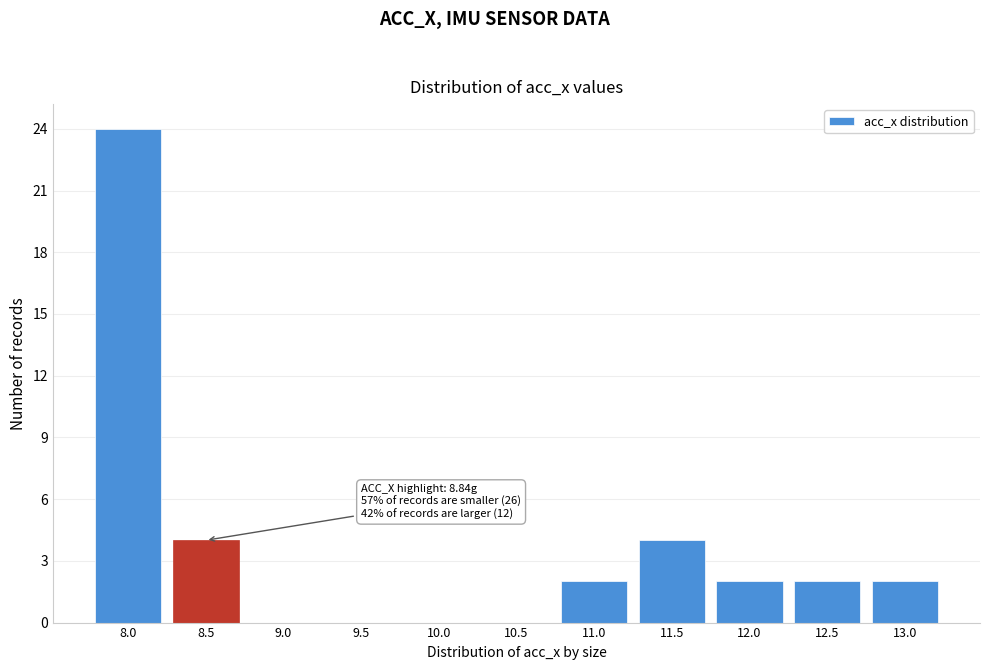

Reading left to right, transcribe all the data shown in this chart.

8.0=24	8.5=4	9.0=0	9.5=0	10.0=0	10.5=0	11.0=2	11.5=4	12.0=2	12.5=2	13.0=2